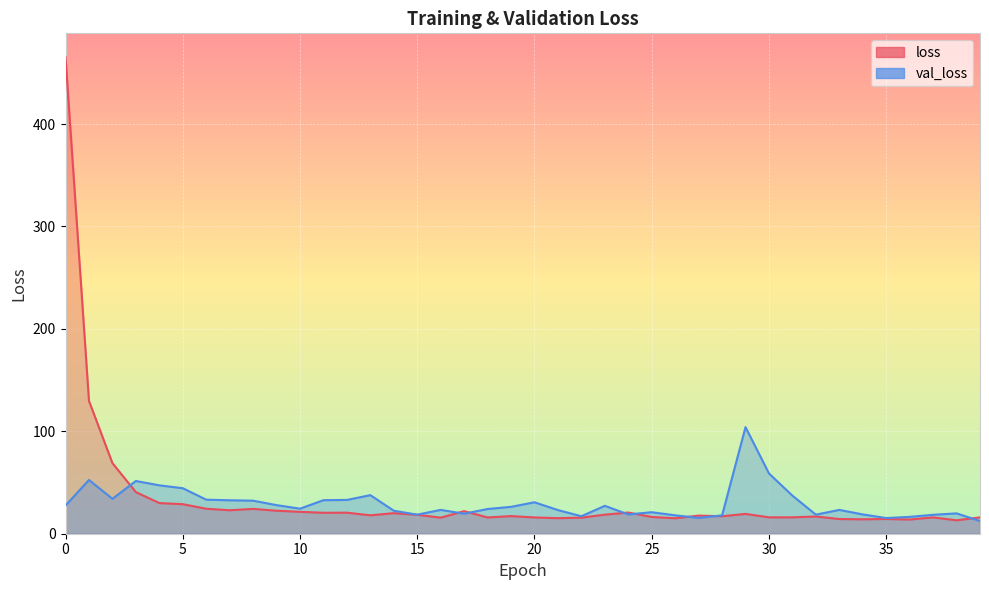

Reading left to right, extract all data points from this chart.

loss: 0=465.3	1=129.6	2=69.0	3=40.6	4=29.9	5=28.8	6=24.4	7=22.9	8=24.2	9=22.5	10=21.4	11=20.5	12=20.6	13=18.0	14=20.1	15=18.5	16=15.7	17=22.0	18=15.9	19=17.2	20=15.9	21=15.2	22=15.7	23=18.6	24=20.7	25=16.4	26=15.1	27=17.7	28=17.1	29=19.4	30=16.0	31=16.0	32=16.8	33=14.4	34=14.1	35=14.4	36=13.9	37=15.9	38=13.1	39=15.9
val_loss: 0=27.6	1=52.5	2=34.1	3=51.5	4=47.2	5=44.4	6=33.3	7=32.7	8=32.3	9=27.9	10=24.5	11=32.7	12=33.0	13=37.7	14=22.4	15=18.6	16=23.3	17=19.6	18=24.1	19=26.2	20=30.7	21=23.1	22=17.1	23=27.3	24=18.8	25=21.0	26=18.0	27=15.5	28=17.9	29=104.1	30=58.8	31=37.2	32=18.6	33=23.3	34=18.8	35=15.3	36=16.5	37=18.5	38=19.9	39=12.4